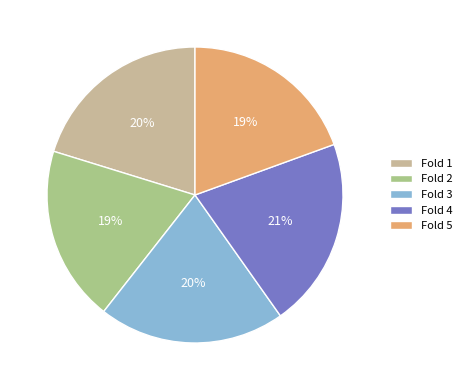

True or false: Fold 5 accounts for 30% of the total.

False